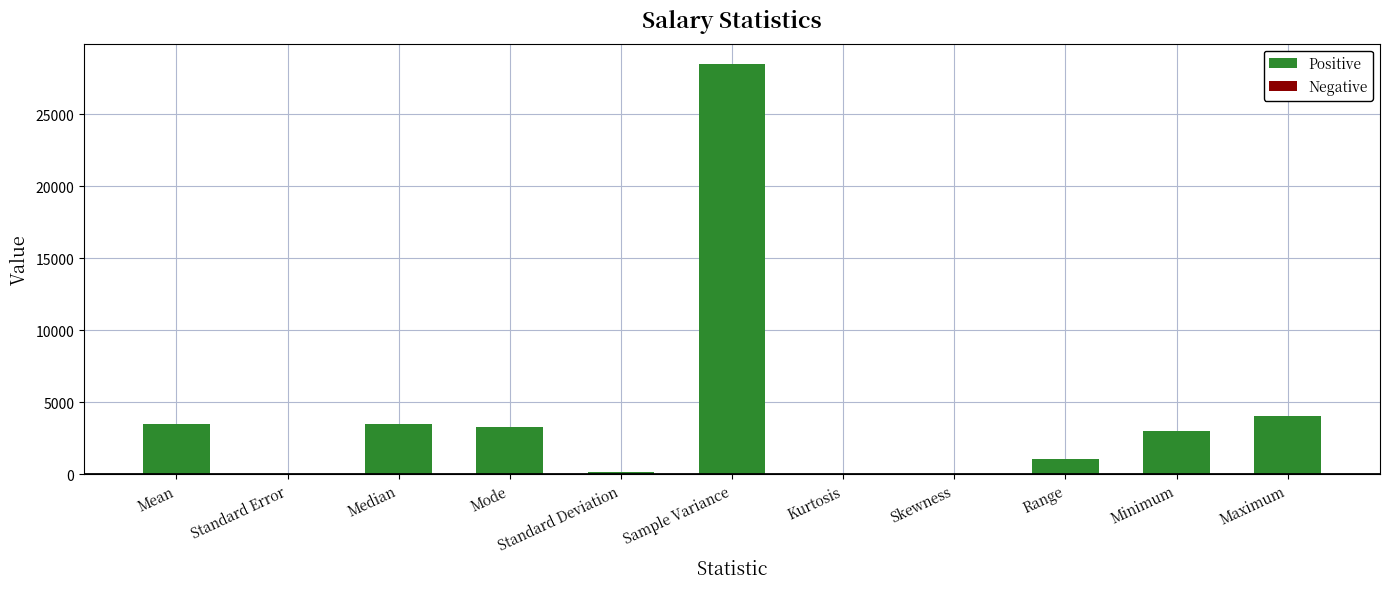

Which has a higher value, Standard Error or Median?

Median